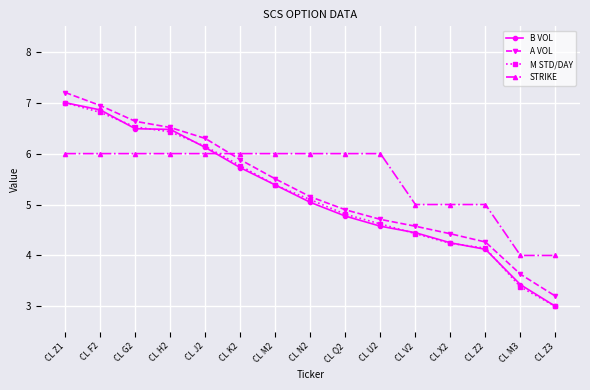

What is the smallest value displayed?

3.0